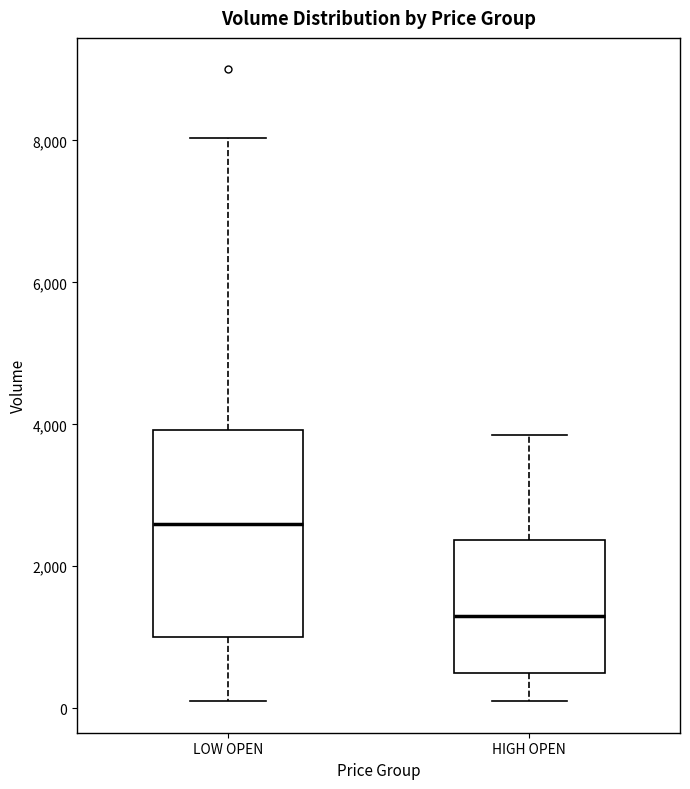

Which box is the tallest, from its lower edge to its upper edge?

LOW OPEN